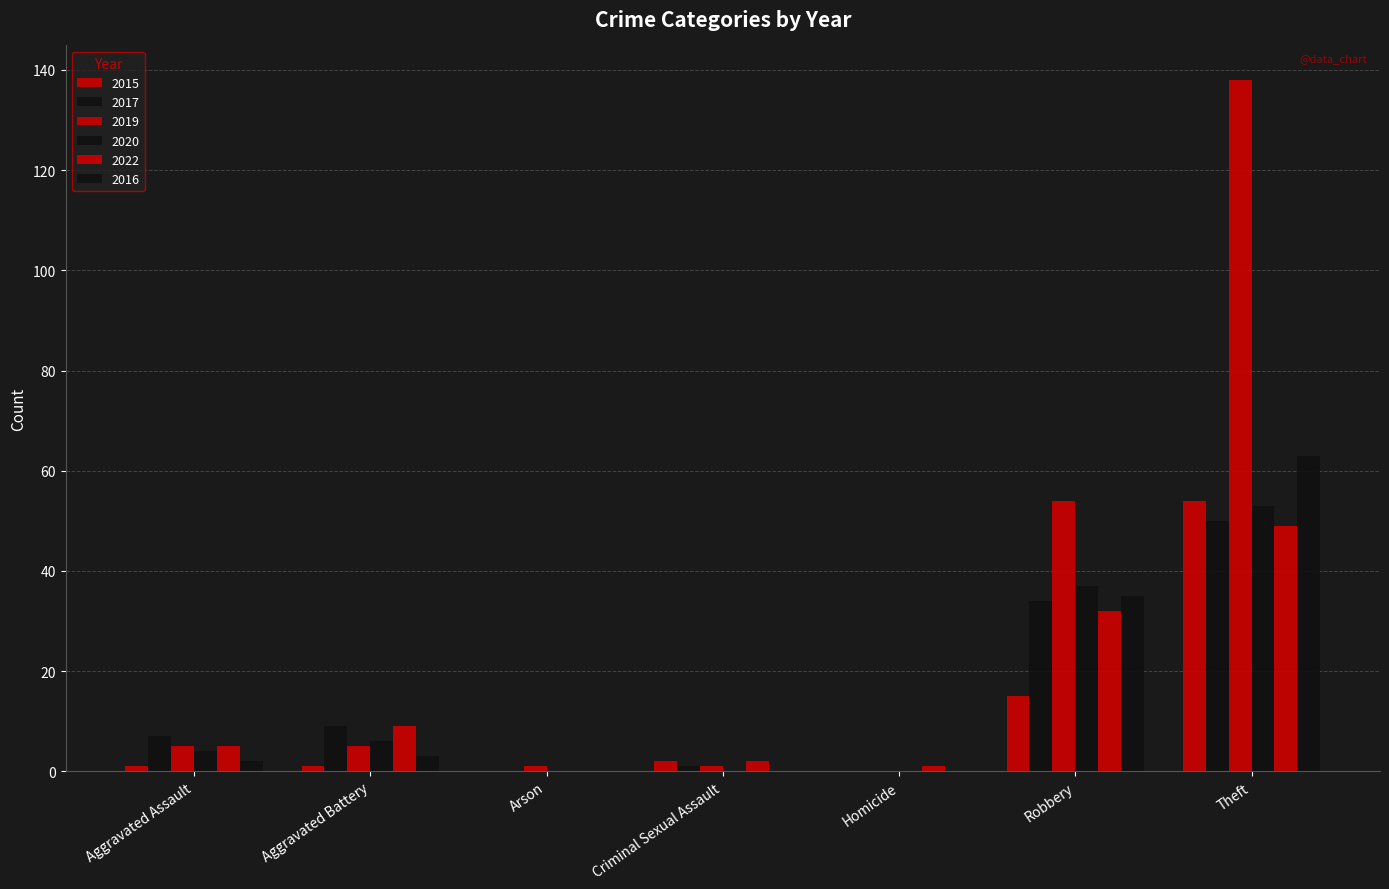

How many groups of bars are there?

7